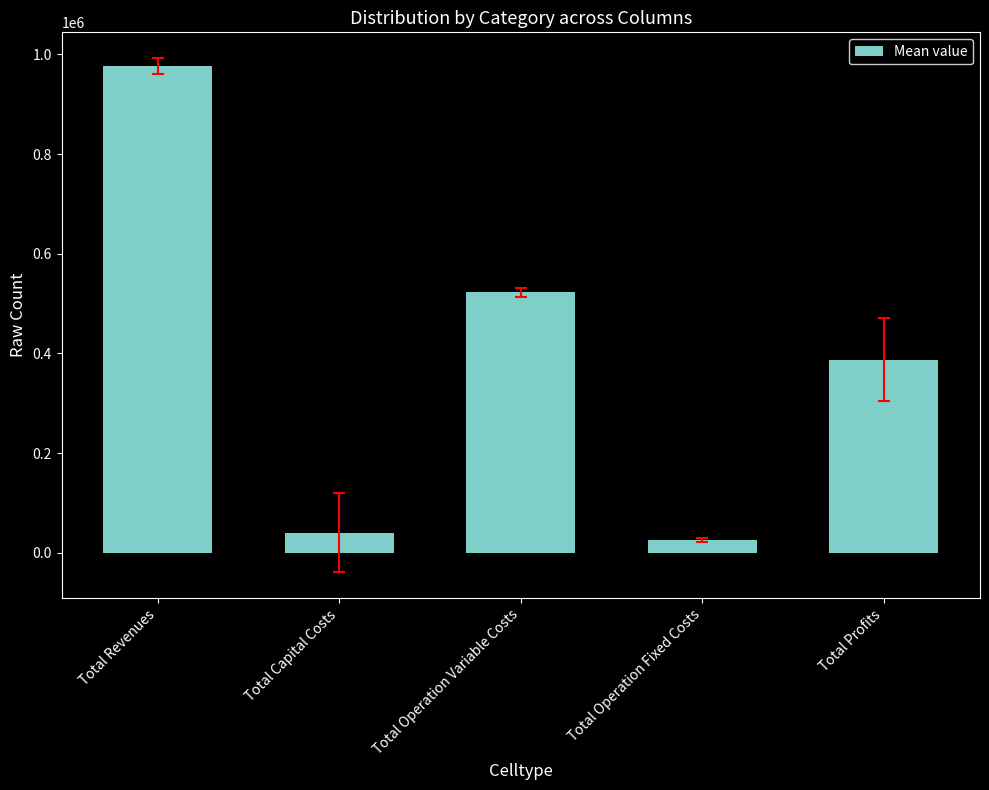

Count the number of data series in this chart.

1